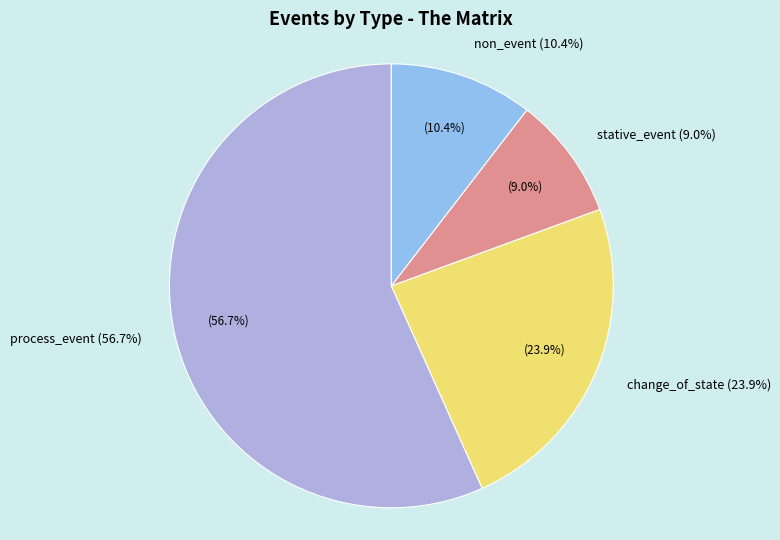

The non_event slice represents 10% of the pie. True or false?

True